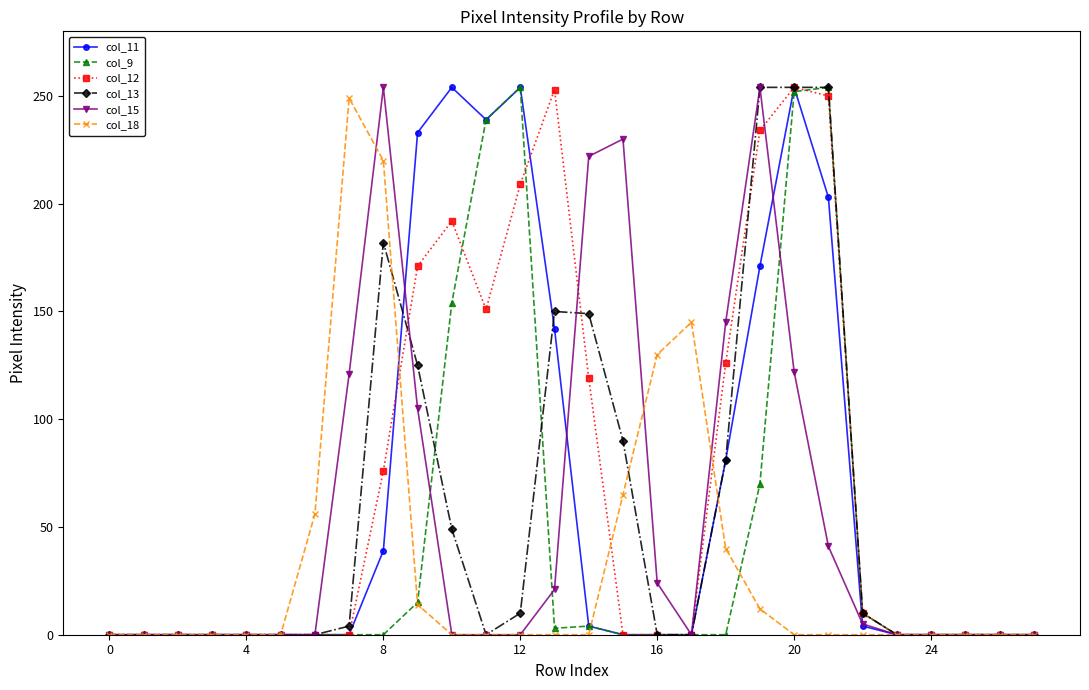

What is the difference between the second highest and second lowest values in the col_13 series?

254